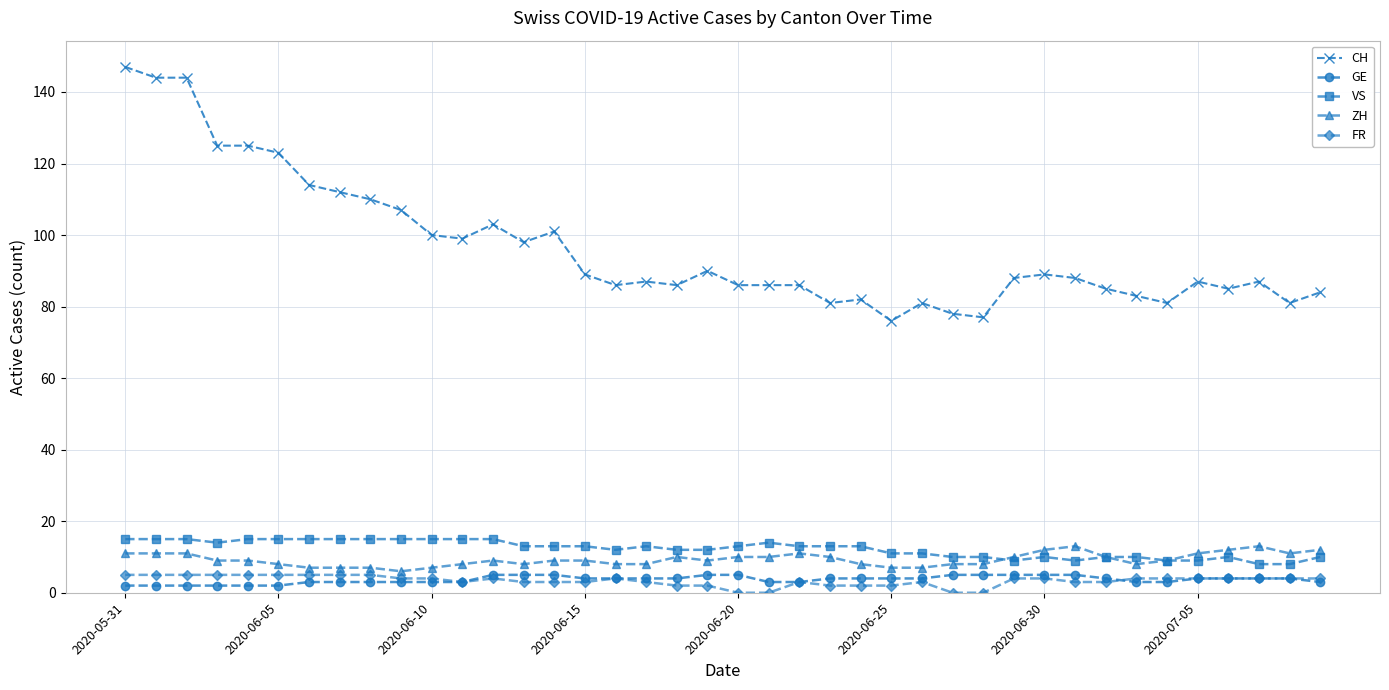

Which series has the largest range (max minus min)?

CH